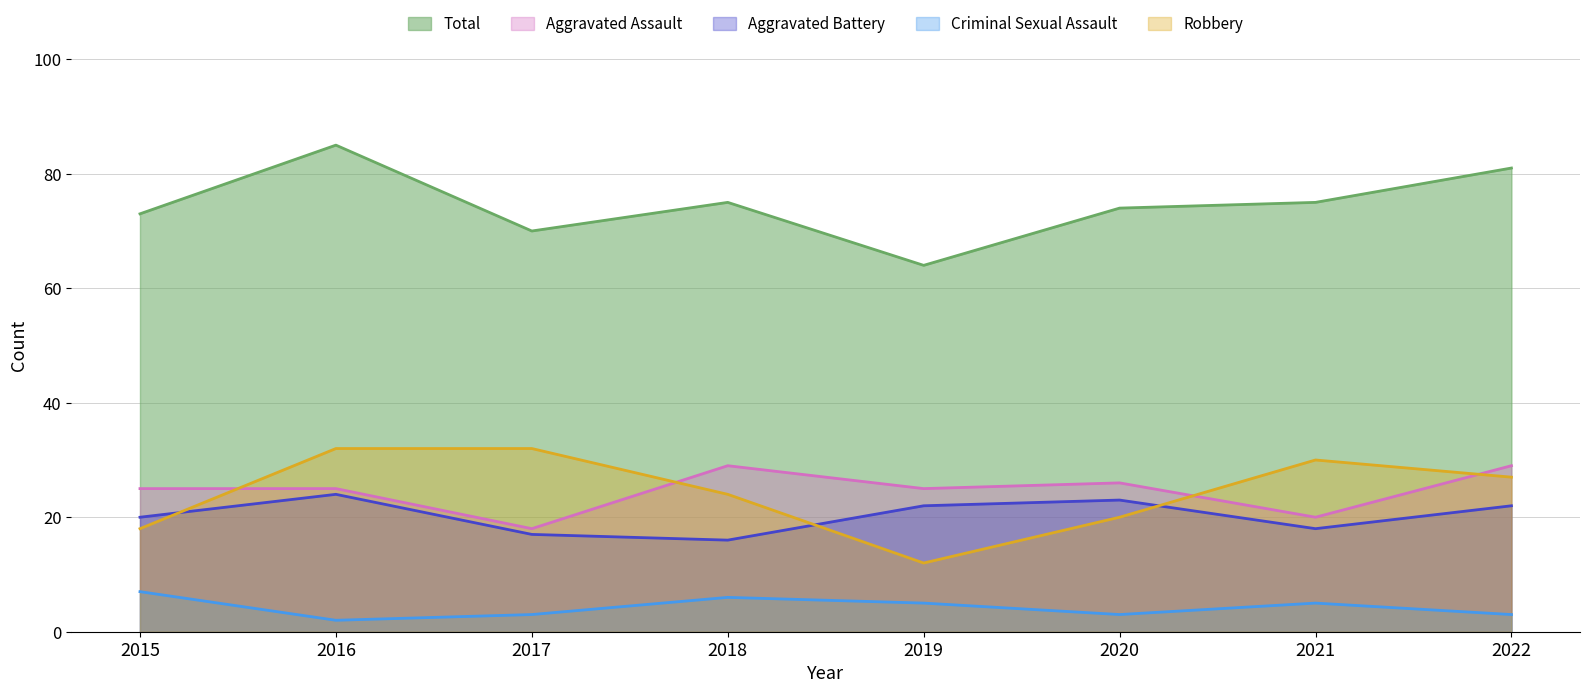

The value of Criminal Sexual Assault at 2016 is 1. True or false?

False